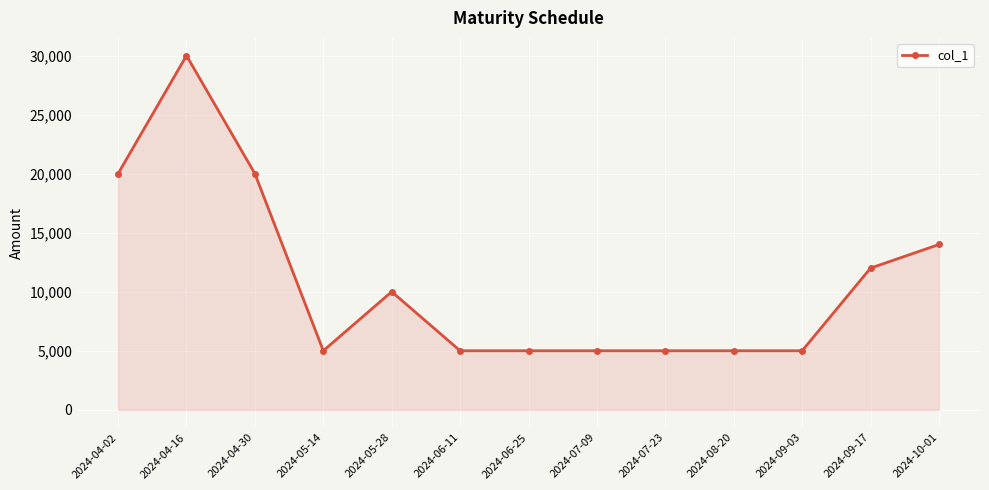

Reading left to right, extract all data points from this chart.

20000	30000	20000	5000	10000	5000	5000	5000	5000	5000	5000	12000	14000